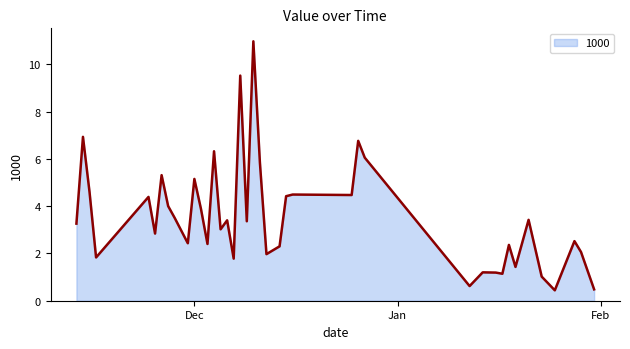

What is the greatest value displayed?

11.0